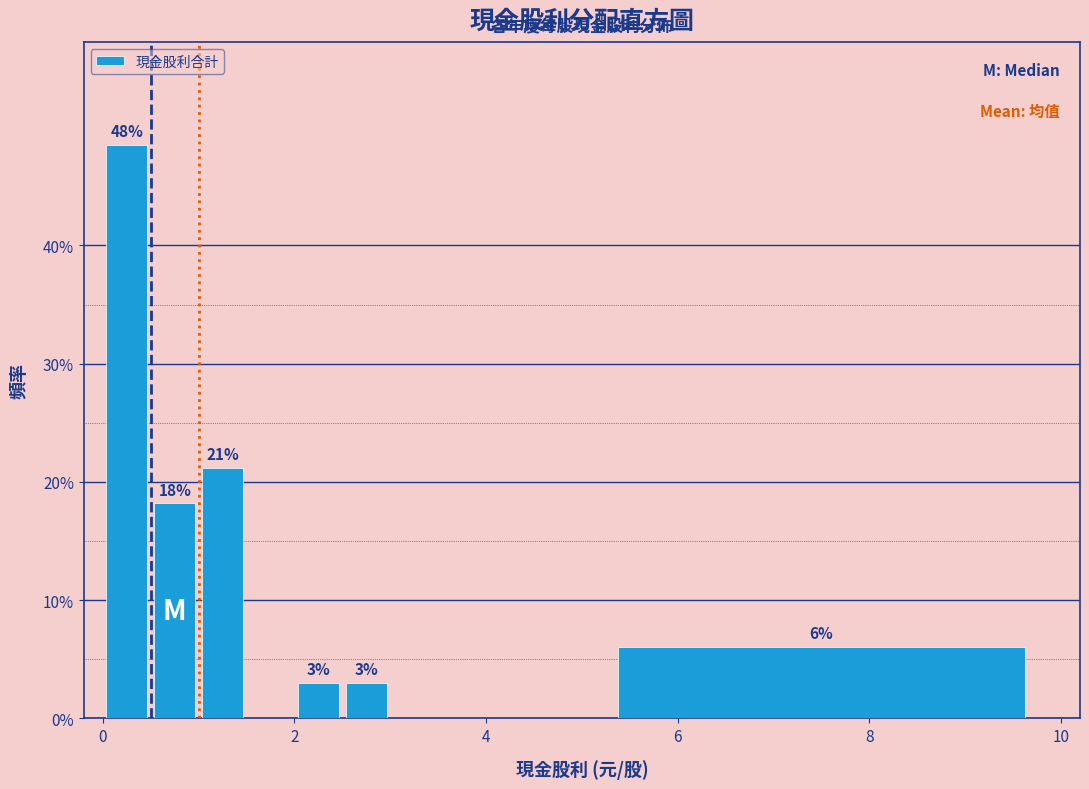

Read against the x-axis, roughly where is the centre of the tallest bar?

0.2